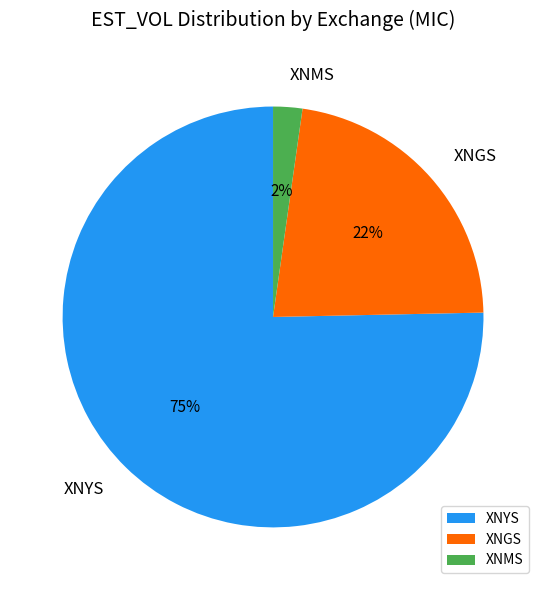

Between XNGS and XNYS, which is larger?

XNYS